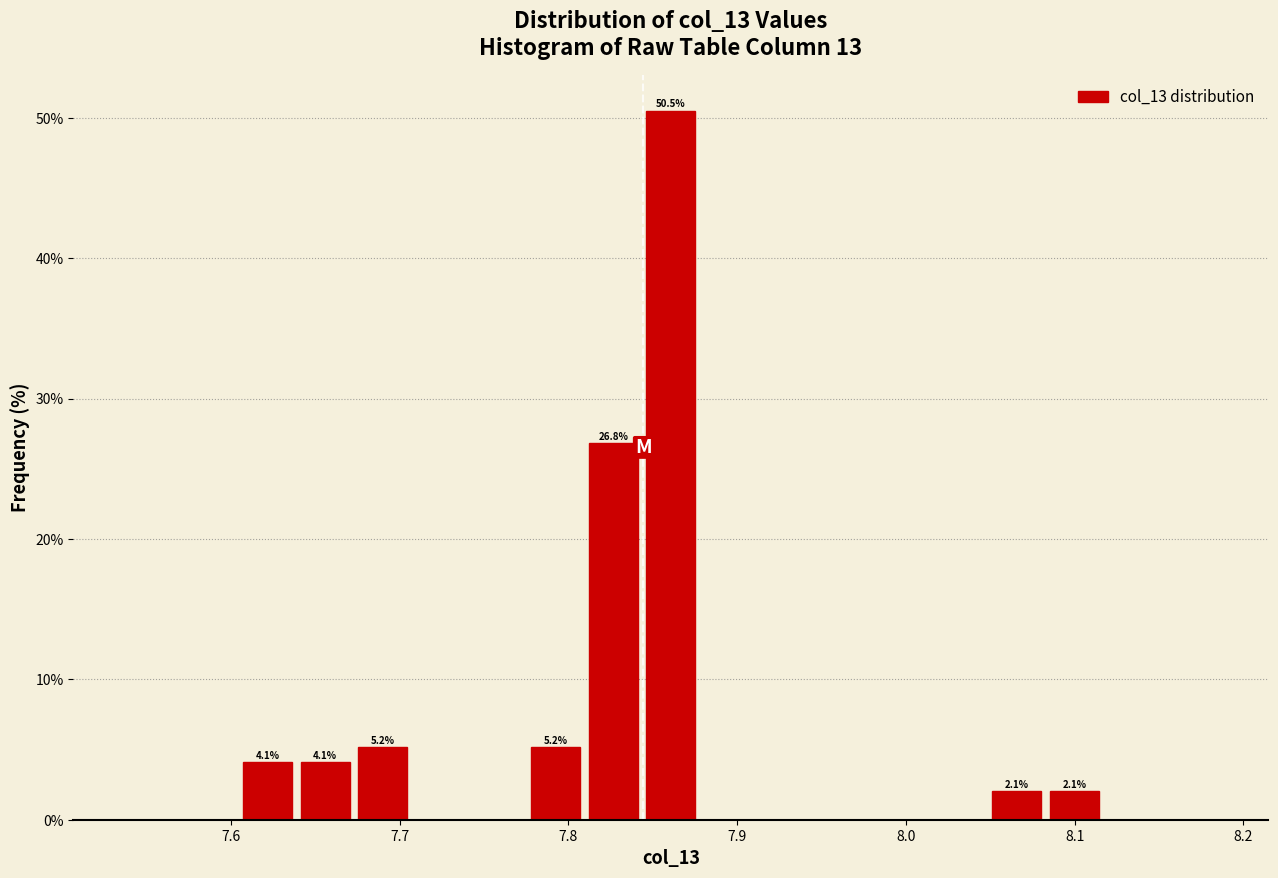

Around what value on the x-axis is the tallest bar? Give the approximate position of its centre, as read against the axis.

7.86